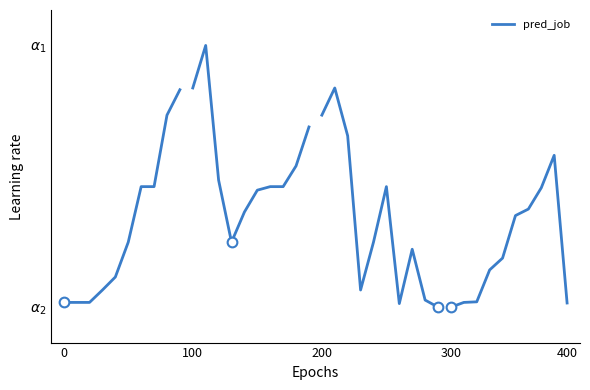

Where is the data nearest to the value 214?

6